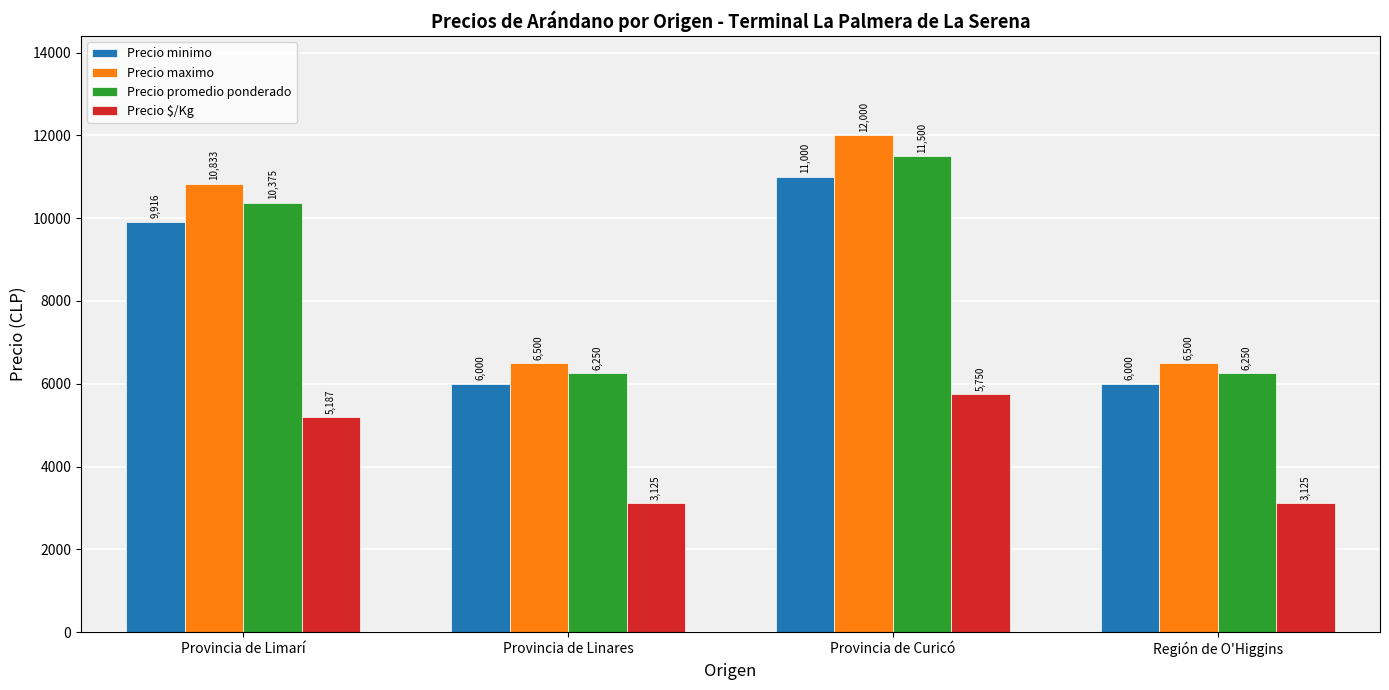

At which label is Precio maximo closest to 9250?

Provincia de Limarí